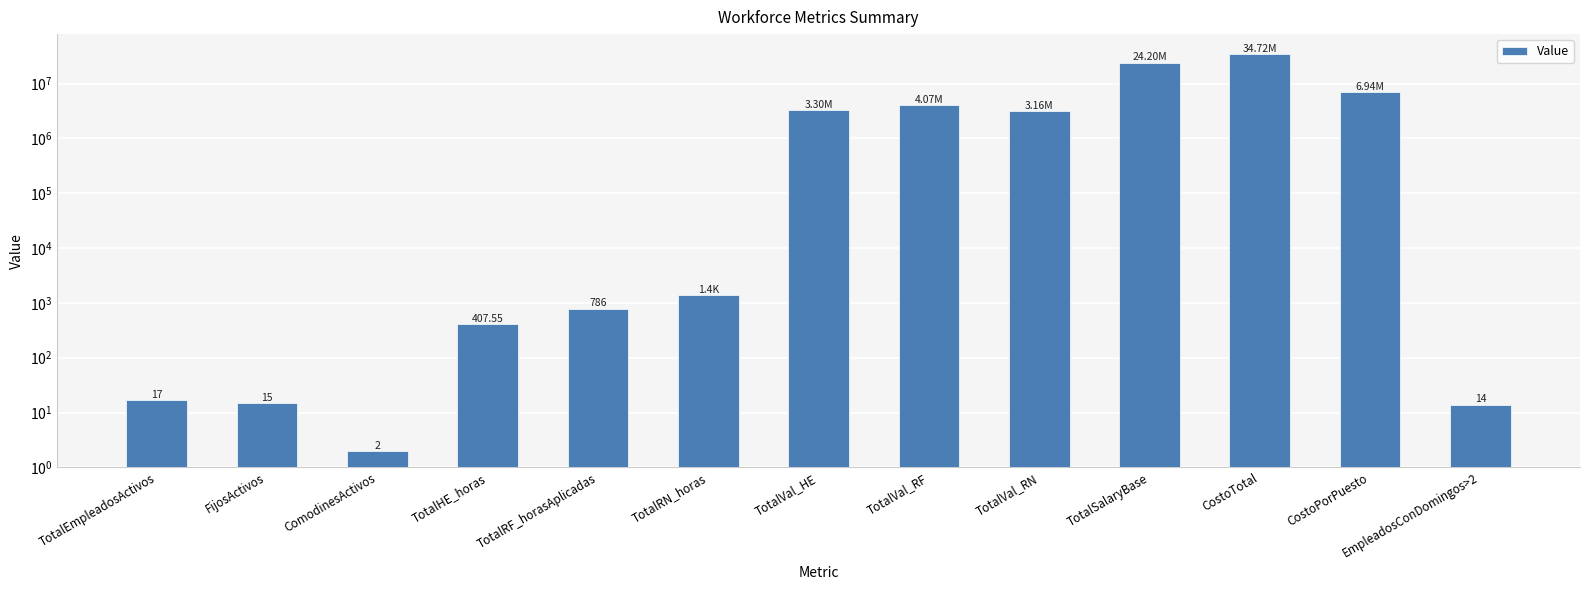

How many values exceed 1395?

6